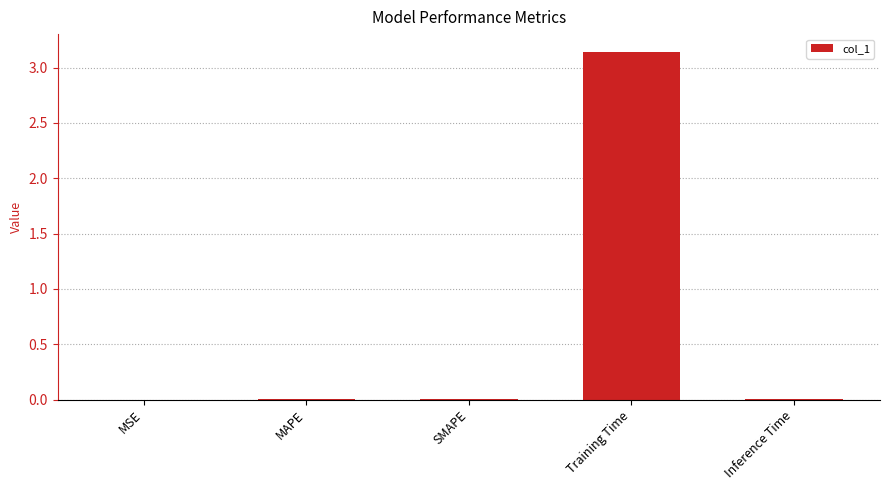

Between Training Time and SMAPE, which is larger?

Training Time